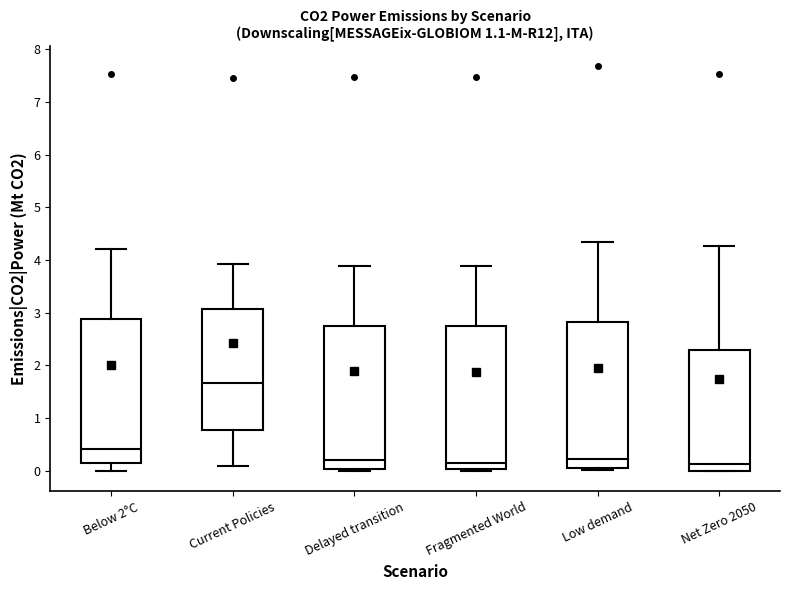

Reading left to right, read every box against the y-axis: the position of its median line, the range the box covers, and the ends of its whiskers. The values are not printed on the chart, so give them approximately, as read against the axis.

Below 2°C: median 0.4, box 0.1 to 2.9, whiskers 0.0 to 4.2
Current Policies: median 1.7, box 0.8 to 3.1, whiskers 0.1 to 3.9
Delayed transition: median 0.2, box 0.0 to 2.7, whiskers 0.0 (just below the box's lower edge) to 3.9
Fragmented World: median 0.2, box 0.0 to 2.7, whiskers 0.0 (just below the box's lower edge) to 3.9
Low demand: median 0.2, box 0.1 to 2.8, whiskers 0.0 to 4.3
Net Zero 2050: median 0.1, box 0.0 to 2.3, whiskers 0.0 to 4.3